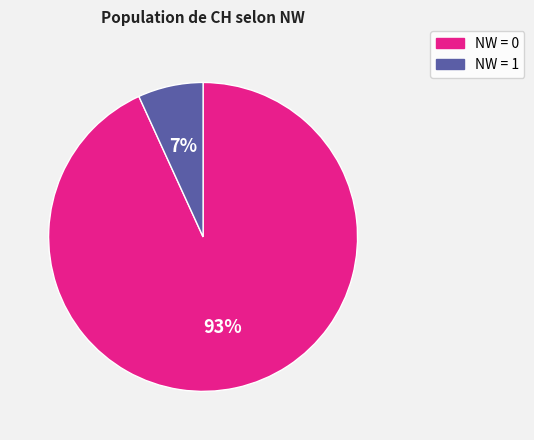

Does any single category account for the majority?

Yes